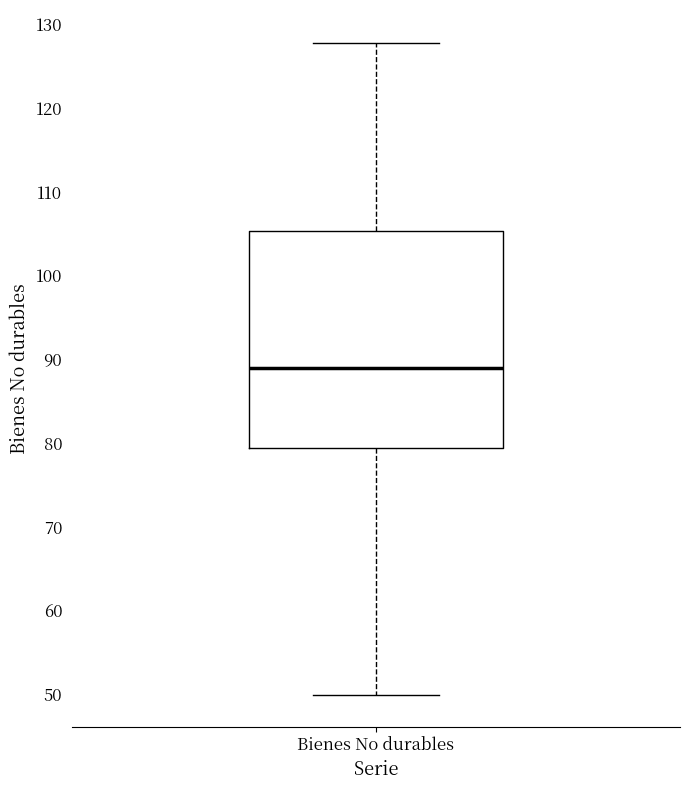

Where does the lower whisker of the box for Bienes No durables end on the y-axis? The values are not printed on the chart, so give them approximately, as read against the axis.

50